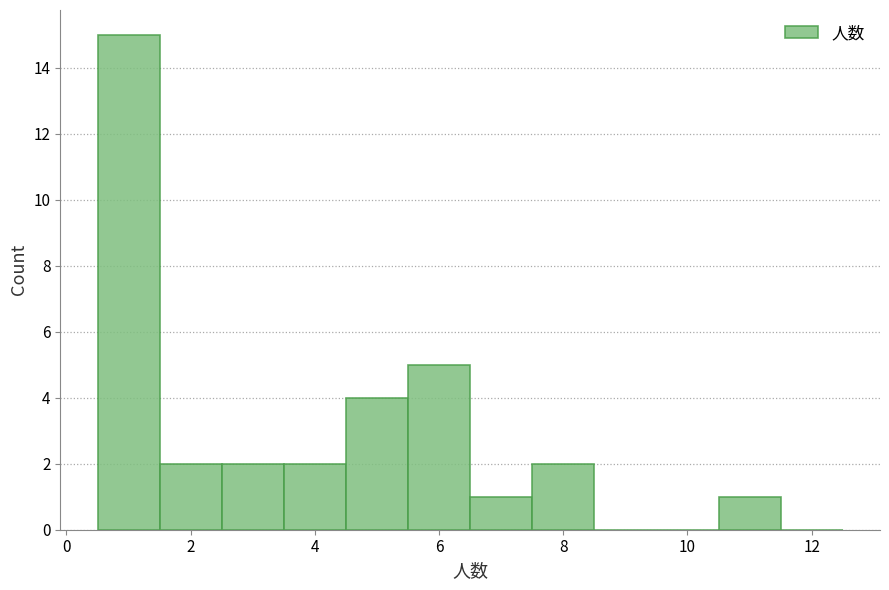

How tall is the bar that spans 3.5 to 4.5 on the x-axis? Neither the bar edges nor the heights are printed on the chart, so give them approximately, as read against the axes.

2